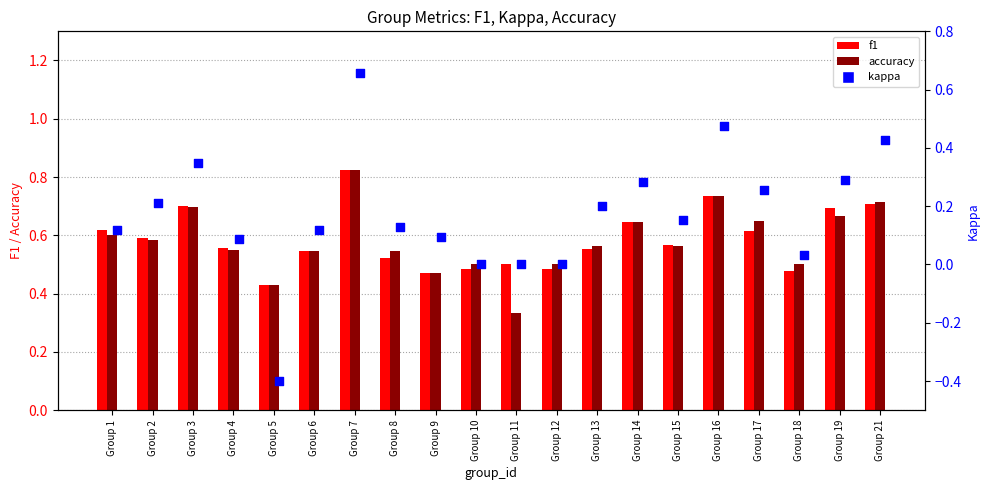

What are all the series names shown in the legend?

f1, accuracy, kappa